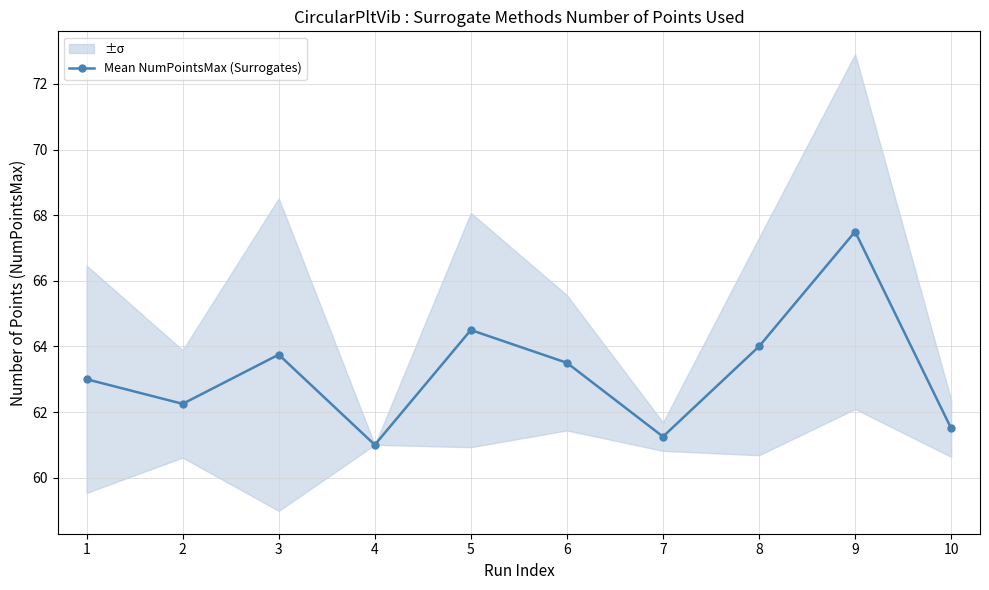

What is the sum of the values at 8 and 3?

127.8